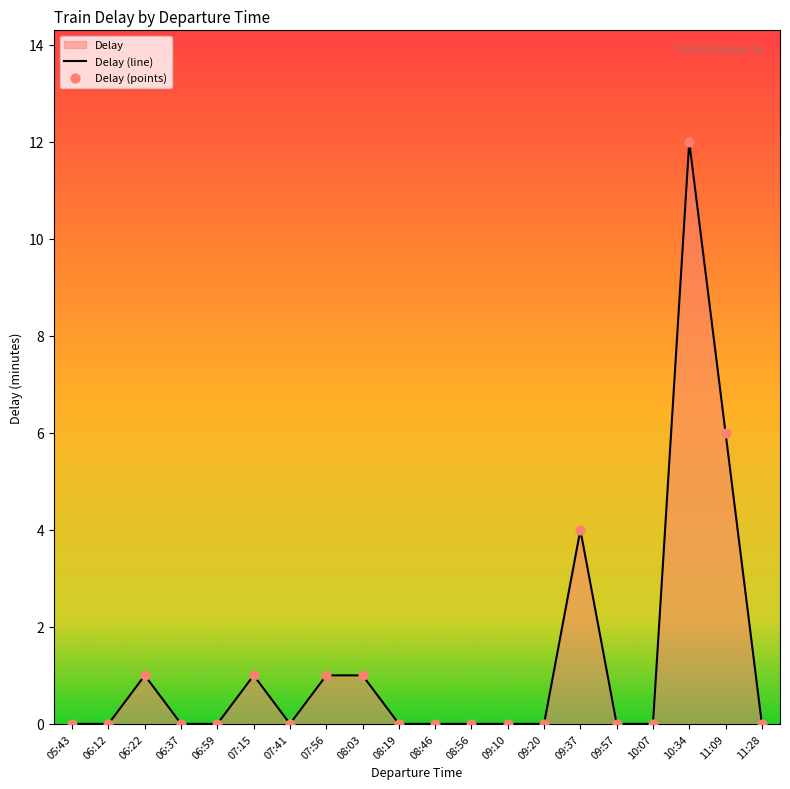

Which series contains the lowest Y value?

Delay (line)